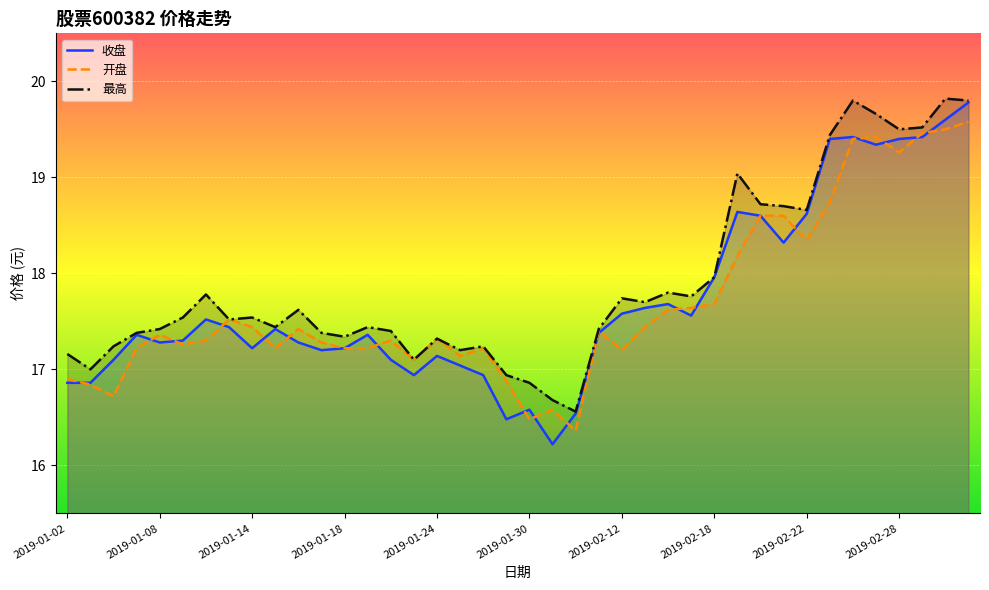

At 2019-01-22, list the series in order from largest to smallest.

最高, 开盘, 收盘